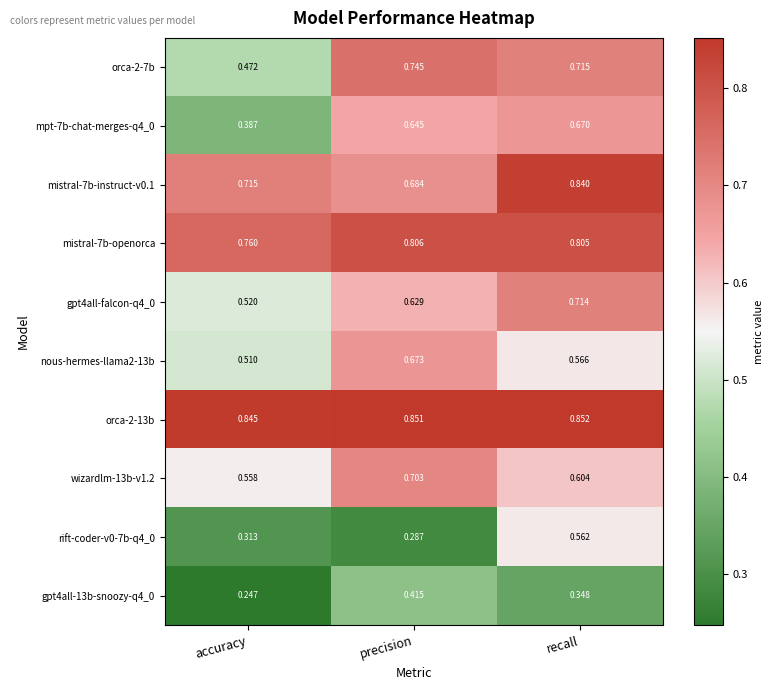

Where is orca-2-7b nearest to the value 0?

accuracy